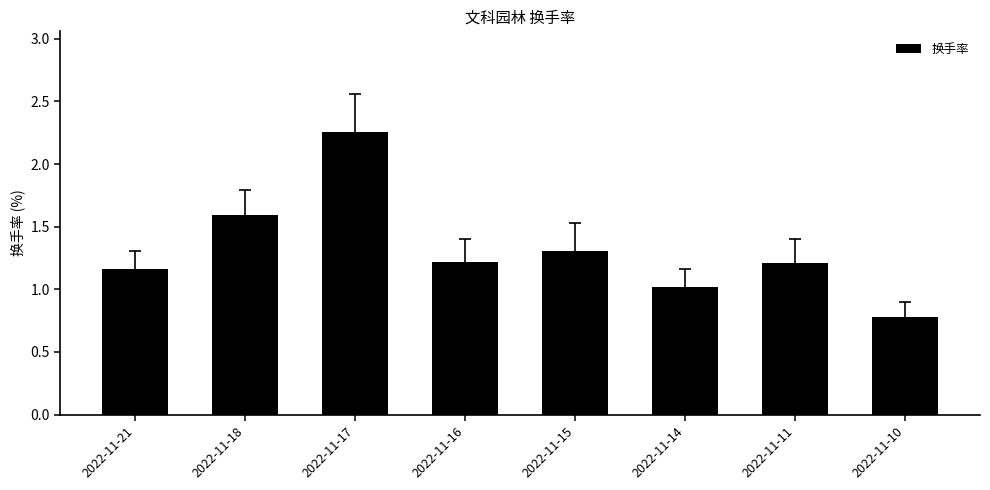

What is the sum of all values?

10.6